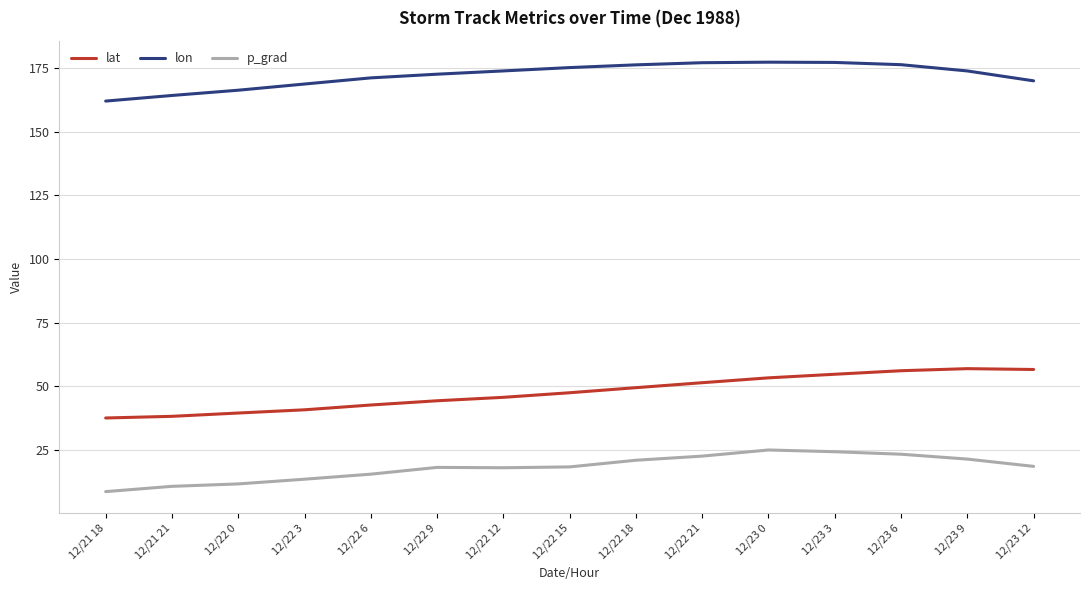

What position from the right is 12/23 3?

4